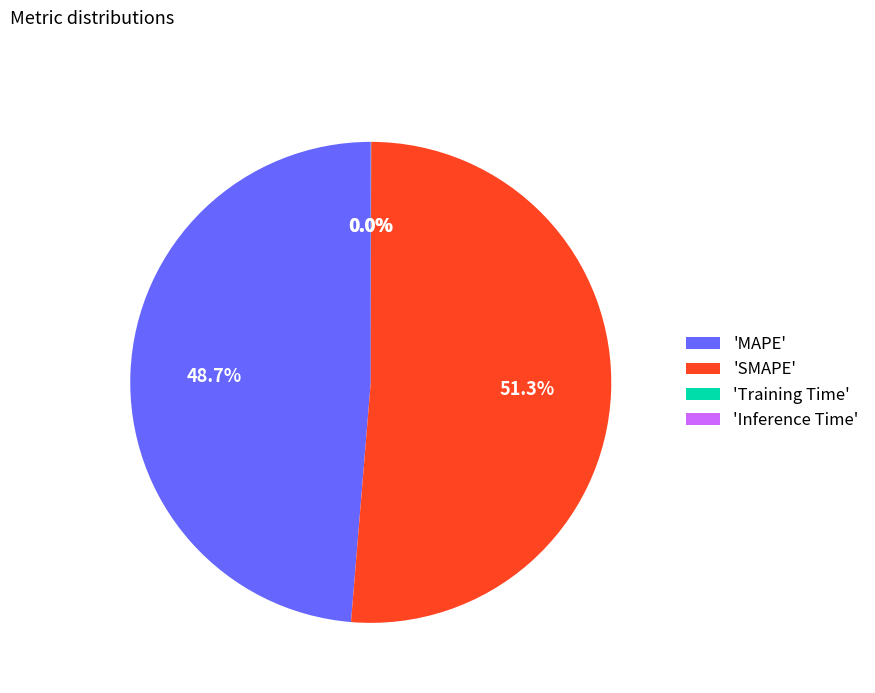

Which category has the biggest portion of the pie?

'SMAPE'